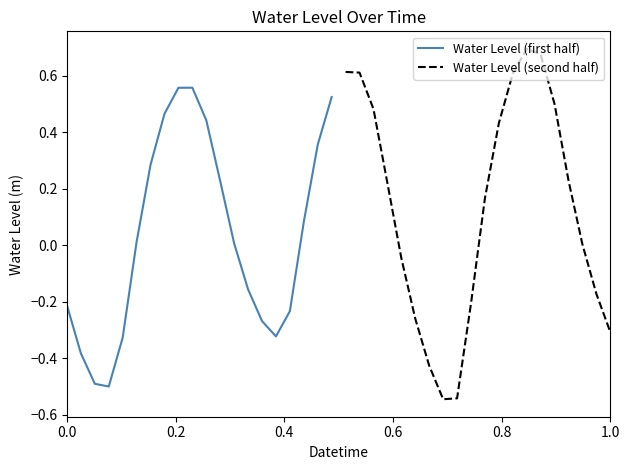

What is the lowest value of the Water Level (first half) series?

-0.5